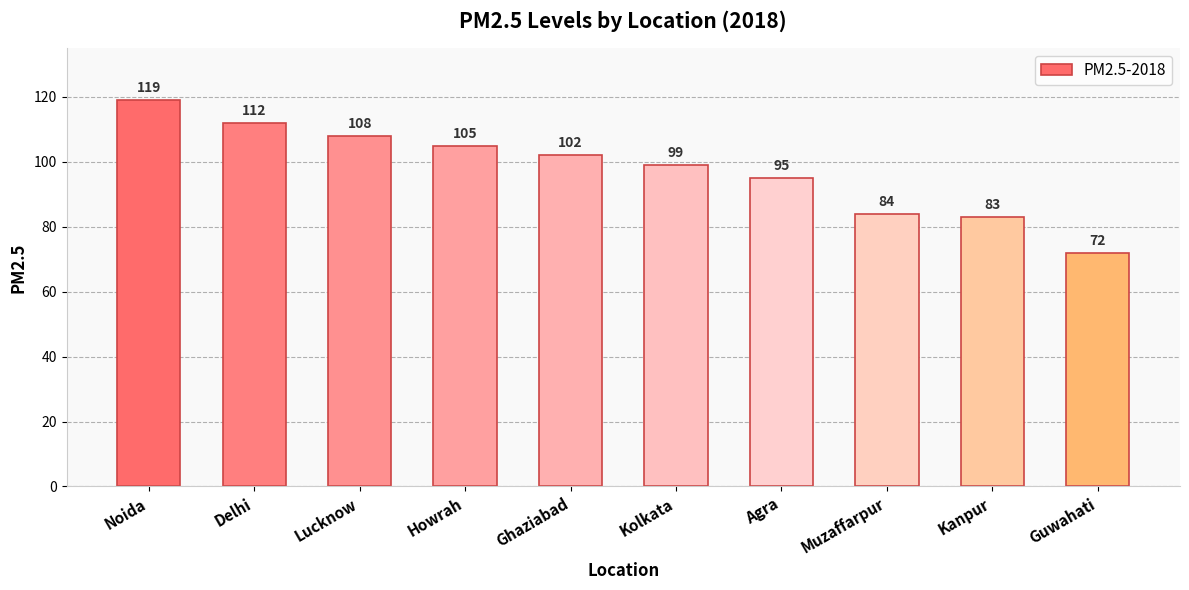

How many values are below 102?

5